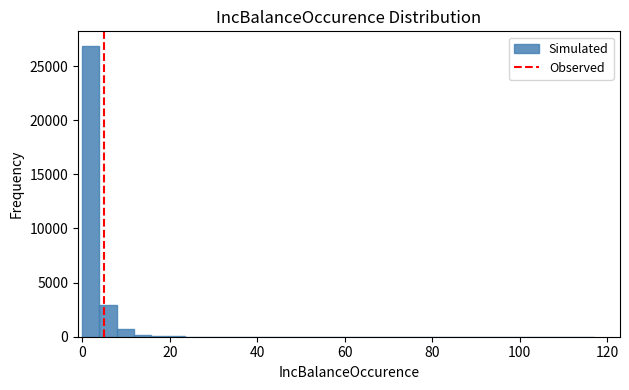

Around what value on the x-axis is the tallest bar? Give the approximate position of its centre, as read against the axis.

2